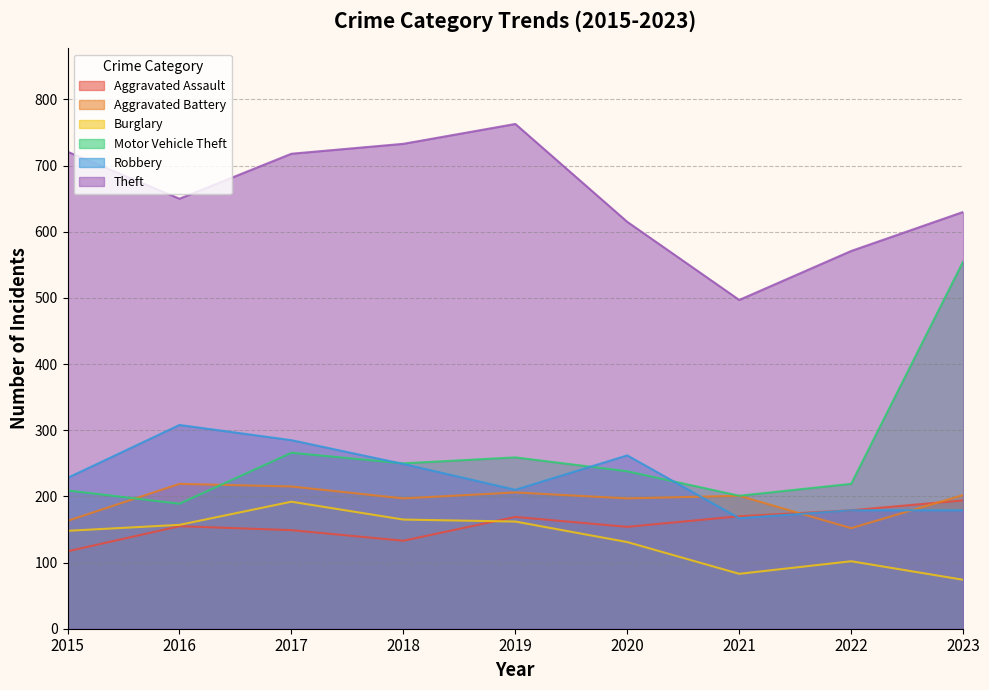

At which category does Theft reach its first local valley?

2016